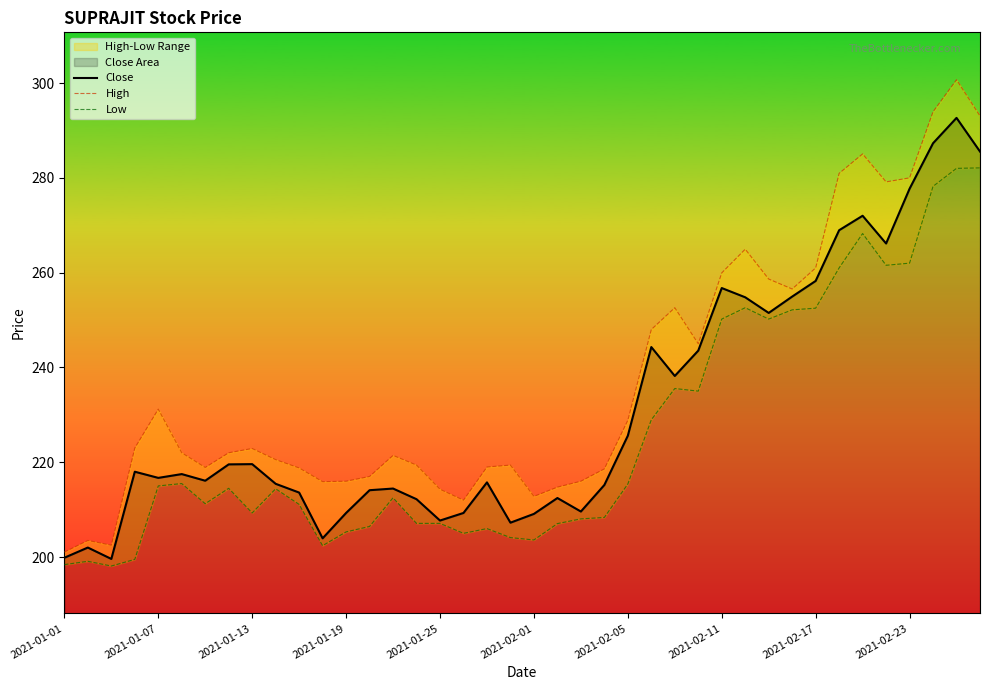

Reading left to right, extract all data points from this chart.

Close: 199.8	202.0	199.6	218.0	216.7	217.5	216.1	219.6	219.6	215.4	213.6	203.9	209.3	214.1	214.4	212.2	207.7	209.3	215.8	207.2	209.1	212.4	209.6	215.2	225.6	244.3	238.2	243.6	256.8	254.8	251.5	254.9	258.2	268.9	272.0	266.1	277.7	287.3	292.6	285.6
High: 201.1	203.5	202.5	223.0	231.2	222.0	218.9	222.0	222.9	220.6	218.8	215.9	216.0	217.0	221.4	219.4	214.3	212.0	219.0	219.4	212.8	214.8	216.0	218.6	228.8	248.0	252.6	245.0	259.9	264.9	258.6	256.6	261.0	280.9	285.1	279.1	280.0	293.9	300.7	293.1
Low: 198.4	199.1	198.1	199.5	215.0	215.5	211.2	214.5	209.3	214.4	211.1	202.4	205.3	206.4	212.5	207.1	207.1	205.0	206.0	204.1	203.6	207.1	208.1	208.3	215.4	228.9	235.6	235.0	250.2	252.6	250.2	252.2	252.5	261.0	268.2	261.6	262.0	278.2	282.0	282.1